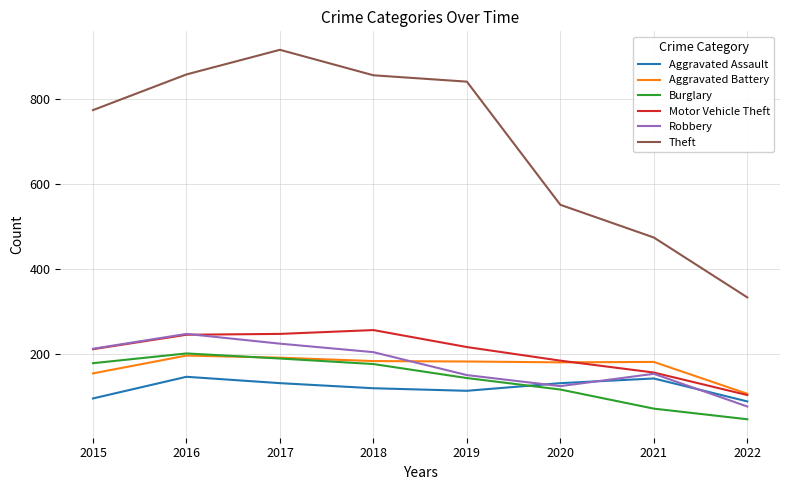

What value does the Aggravated Assault series have at 2020, to the nearest 5?

130